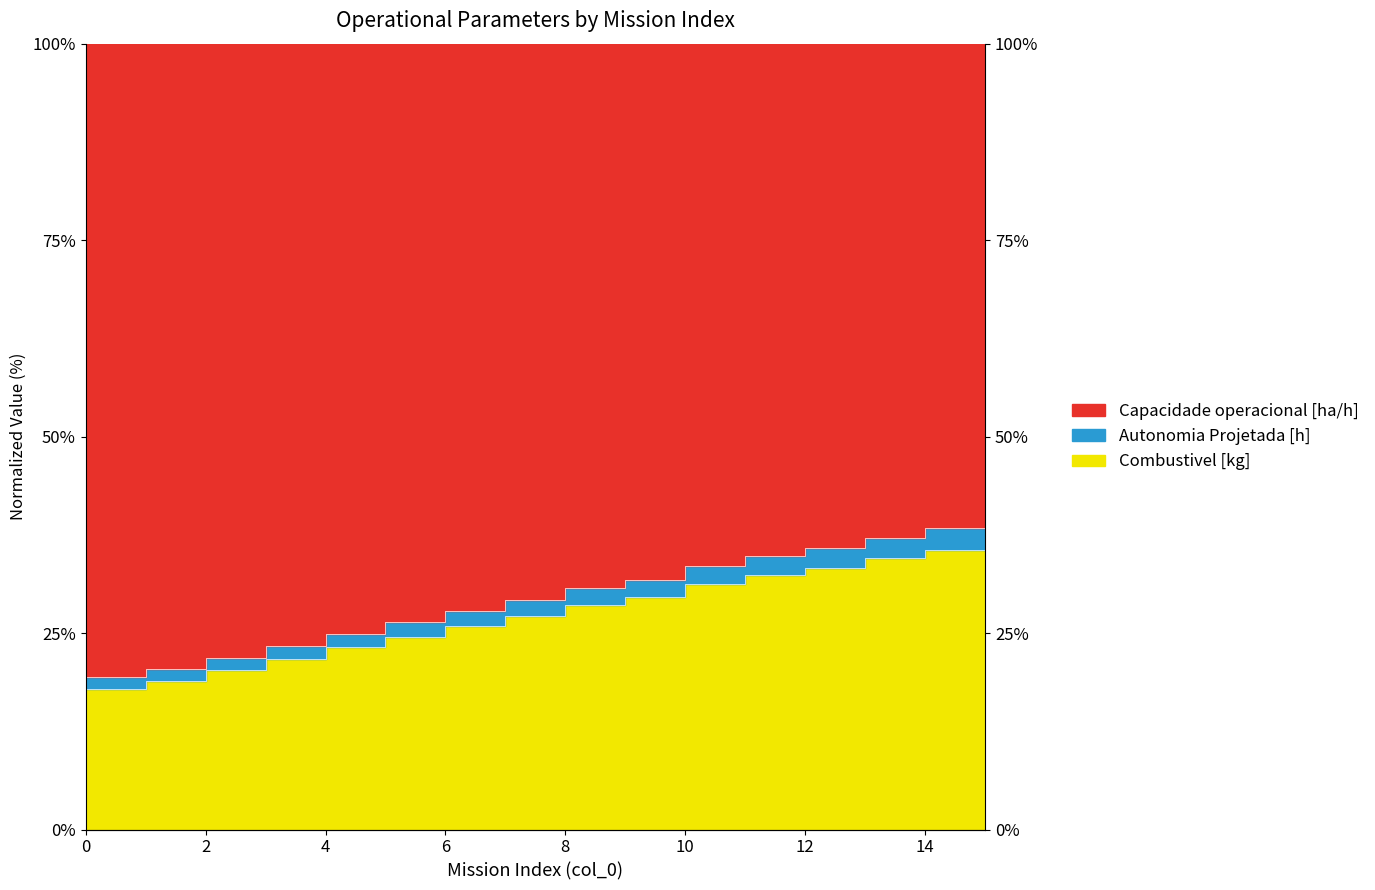

What is the sum of all Combustivel [kg] values?

441.7